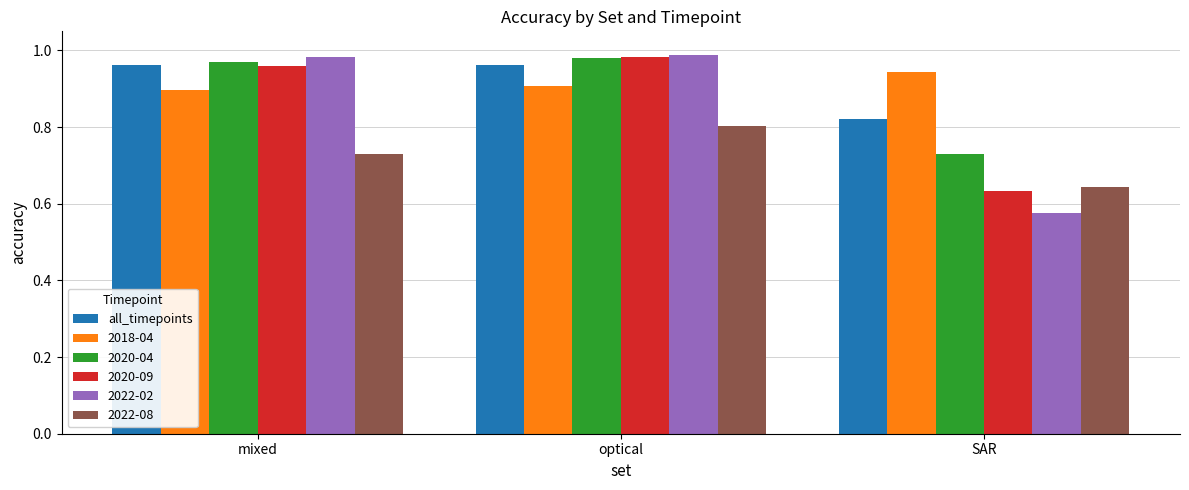

The value of 2018-04 at SAR is 0.9. True or false?

True